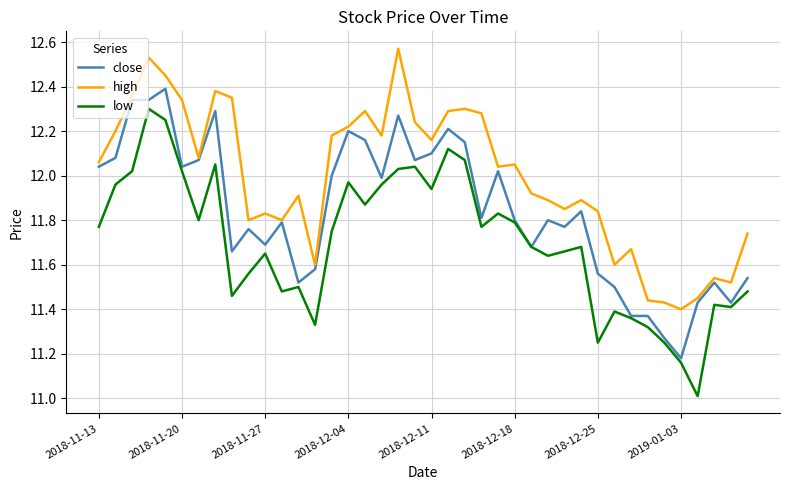

List the series in order of their overall mean, lowest first.

low, close, high